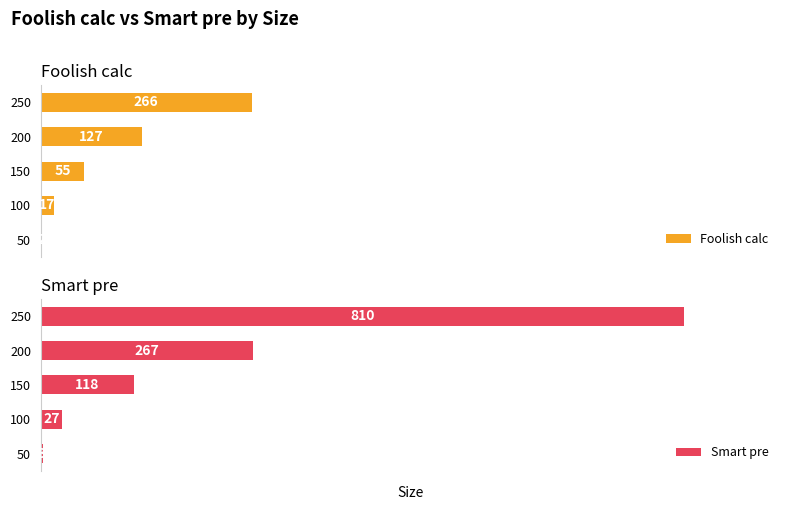

Rank the series at 200 from lowest to highest value.

Foolish calc, Smart pre